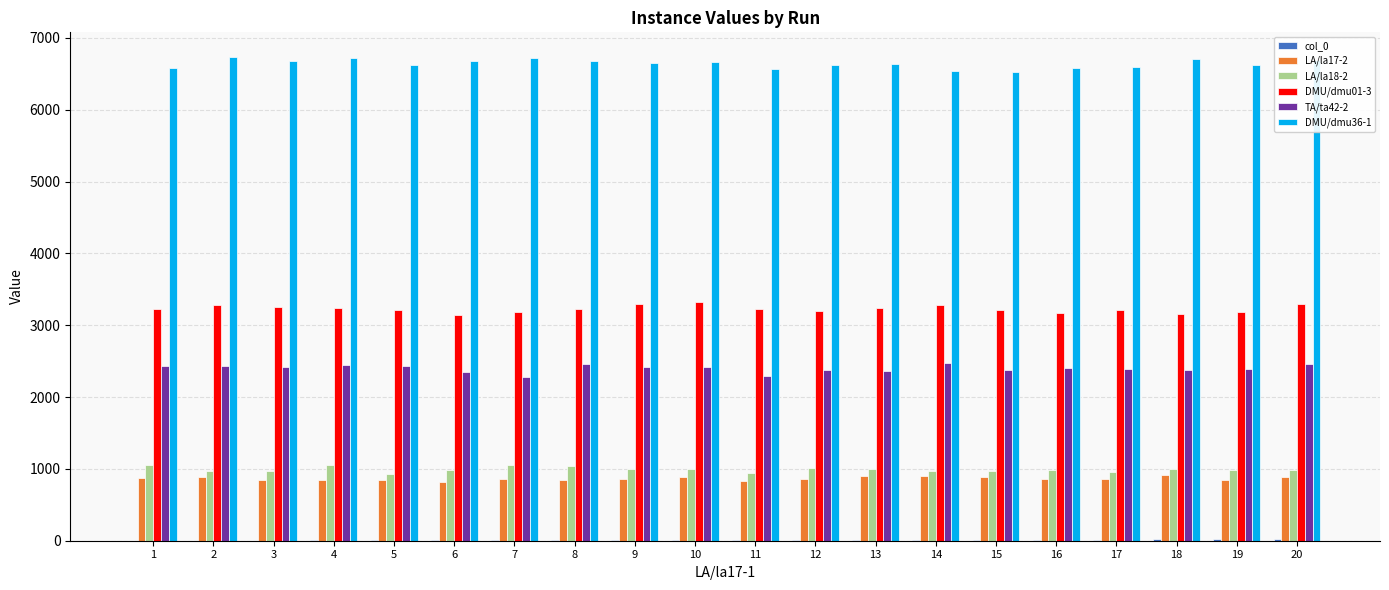

Does the chart contain stacked bars?

No